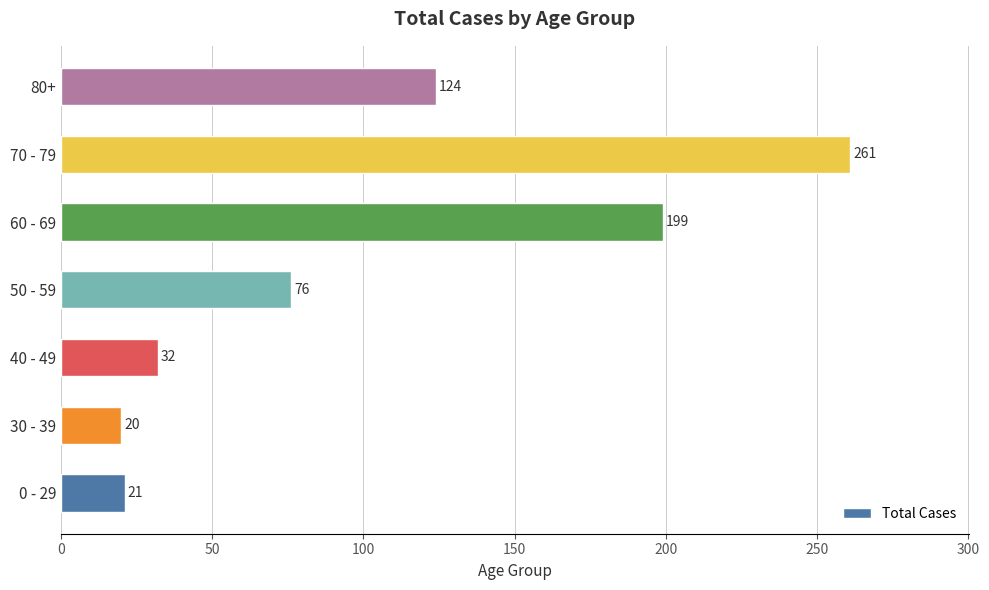

Count the number of data series in this chart.

1